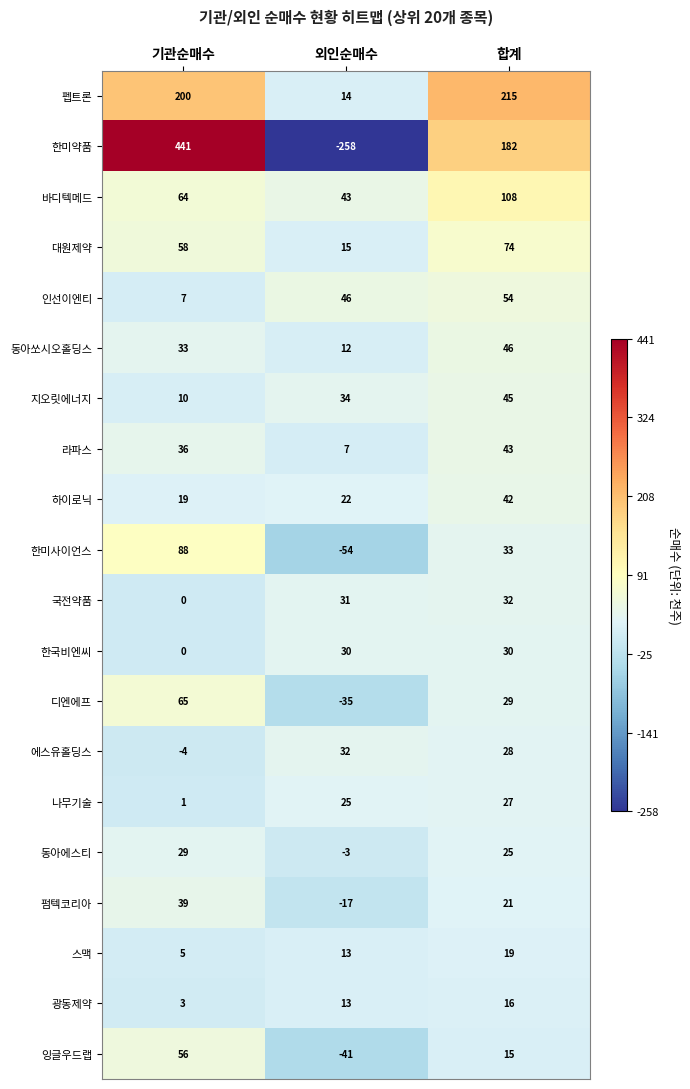

How many data points does each series have?

3